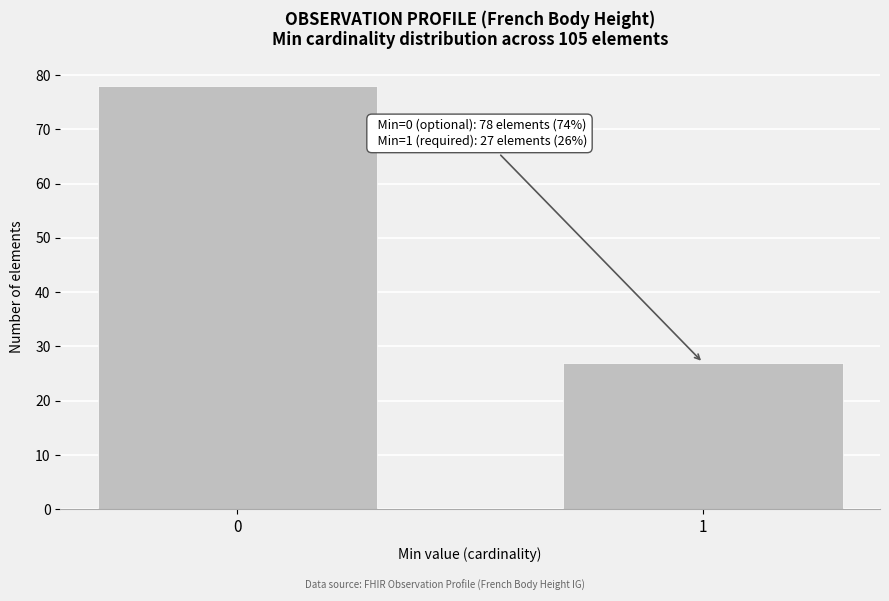

Reading right to left, list all the values displayed in this chart.

1=27	0=78